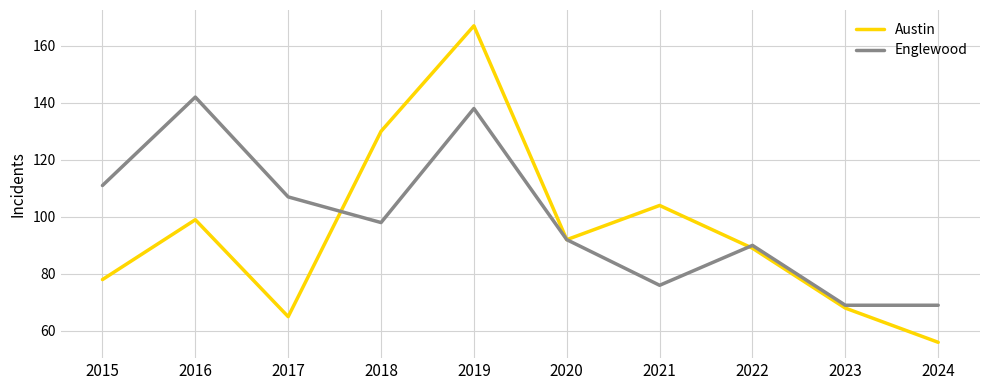

At which category does the chart reach its minimum across all series?

2024